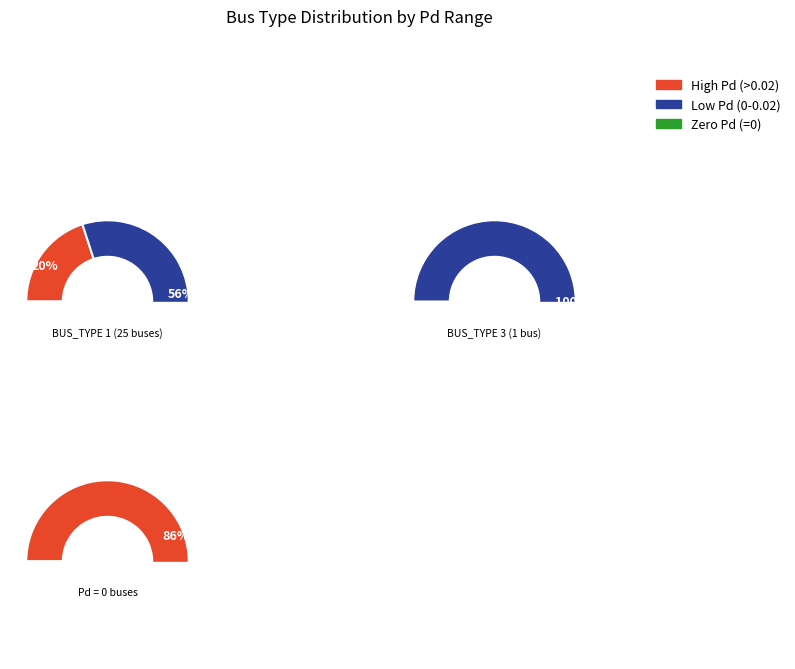

To the nearest percent, what is the difference between the BUS_TYPE_1 and BUS_TYPE_3 slice percentages?

92%